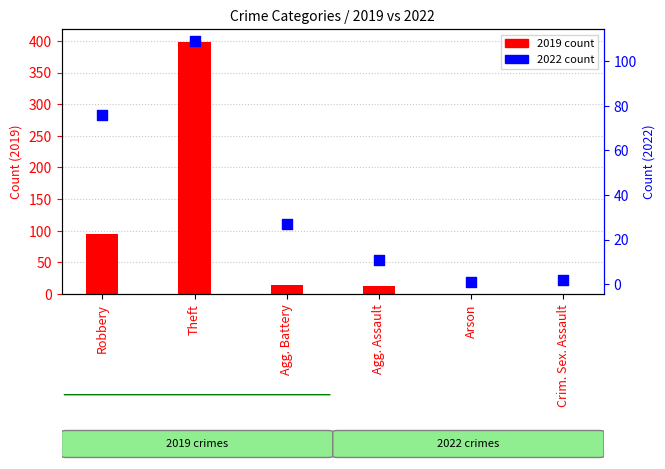

At which category is the sum across all series the highest?

Theft